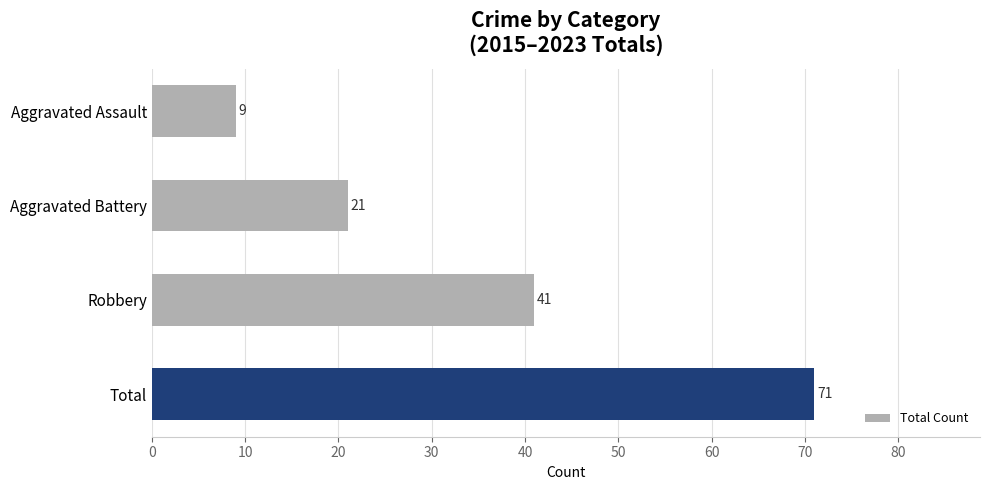

What value does the data have at Total, to the nearest 10?

70